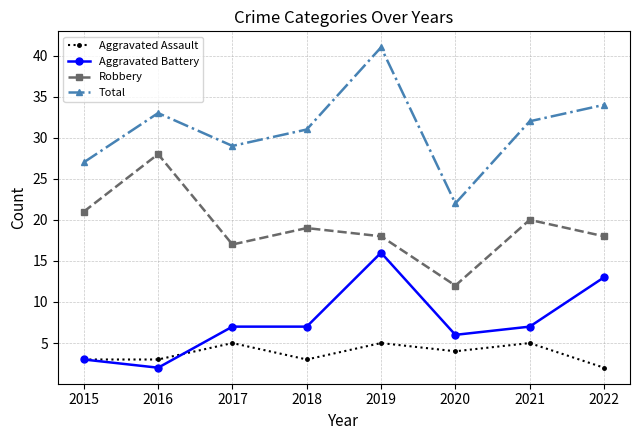

The value of Total at 2018 is 31. True or false?

True